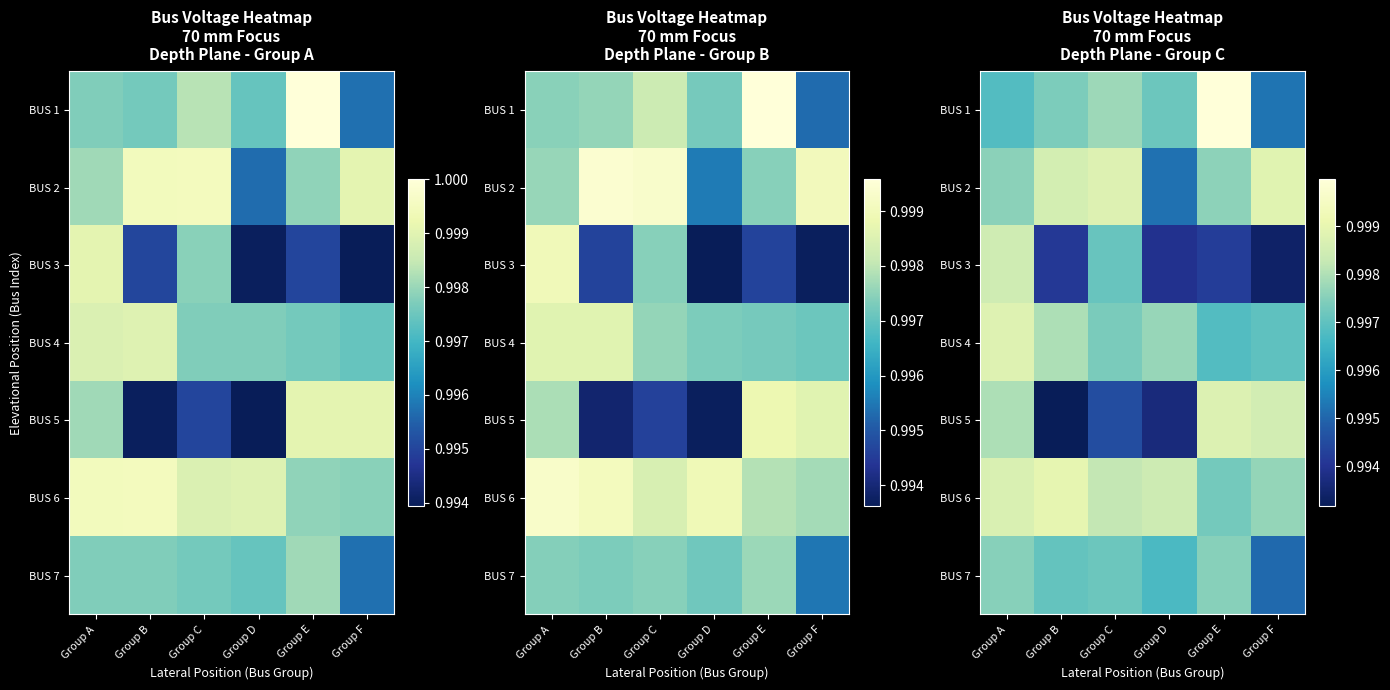

True or false: BUS 4 has a value of 1.4 at Group D.

False